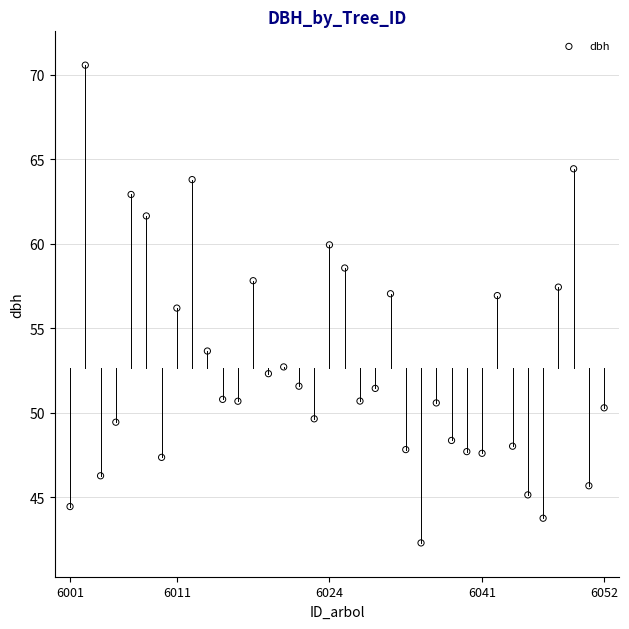

What is the range of Y values (max minus min)?

28.3